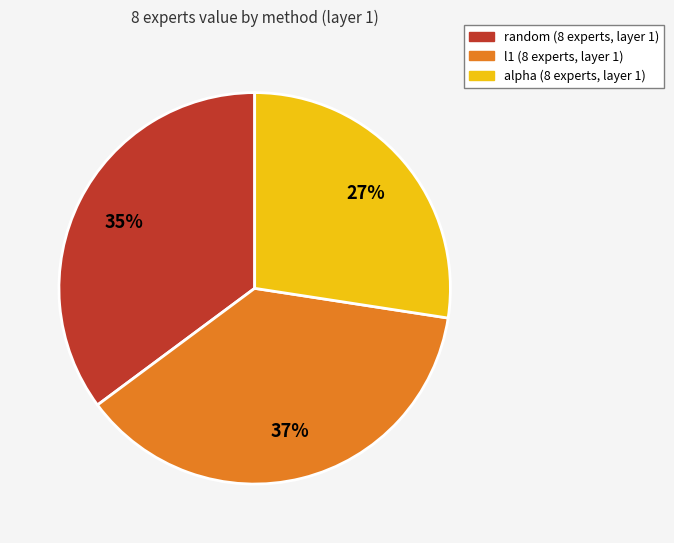

To the nearest percent, what is the average slice percentage?

33%